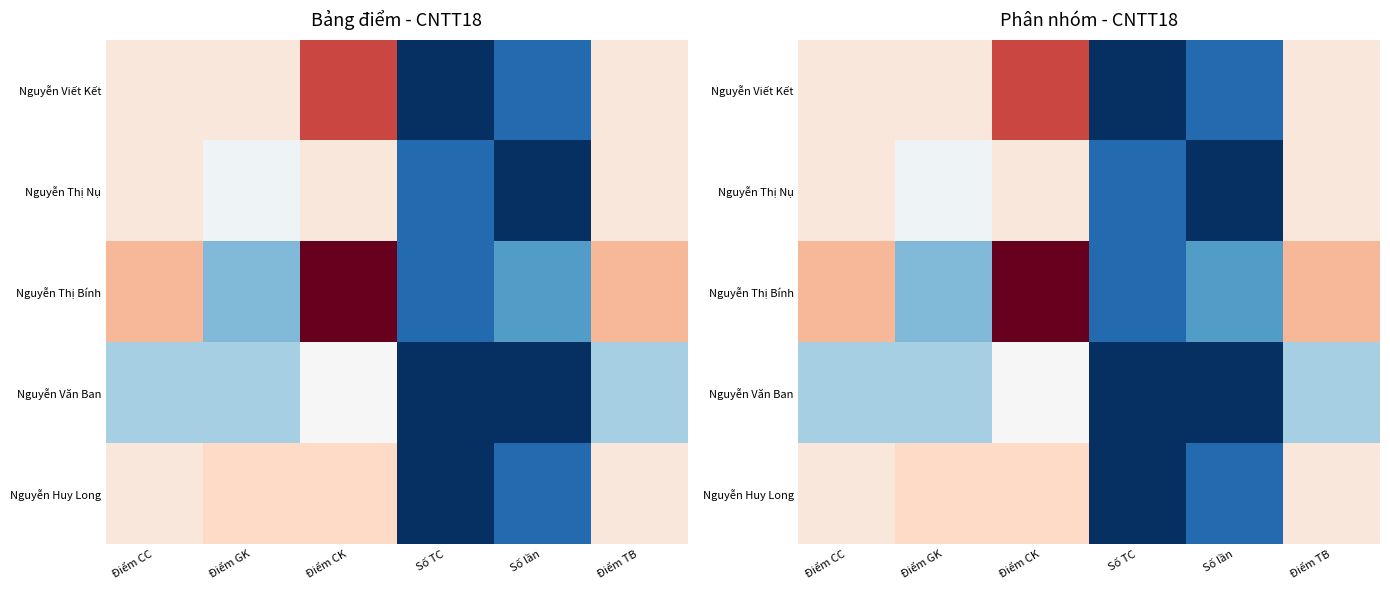

What is the spread (max minus min) of values at Điểm CK?

4.5